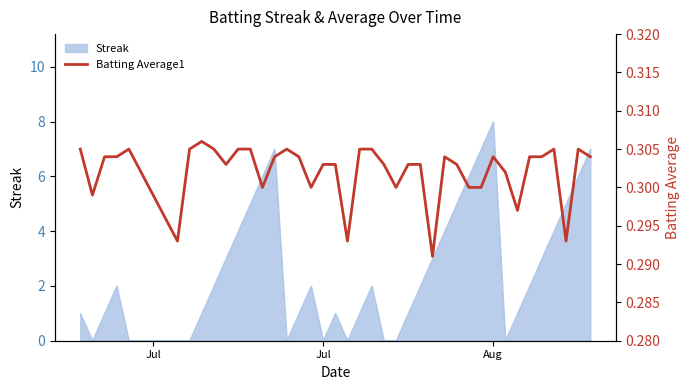

At which label does Streak reach its peak?

Aug